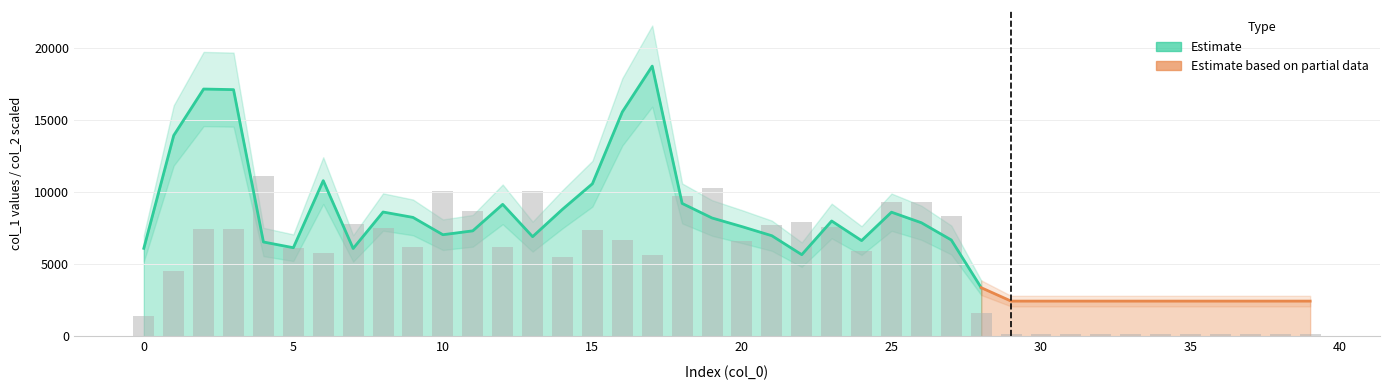

How many values are below 6208?

20